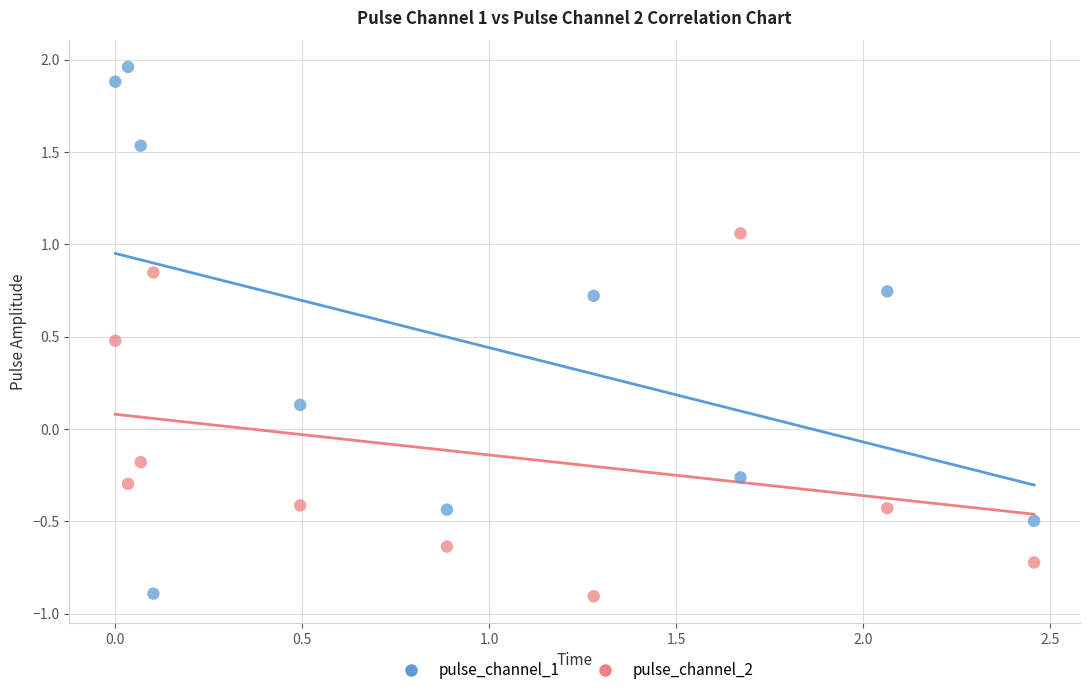

Across all data points, what is the range of X values (max minus min)?

2.5